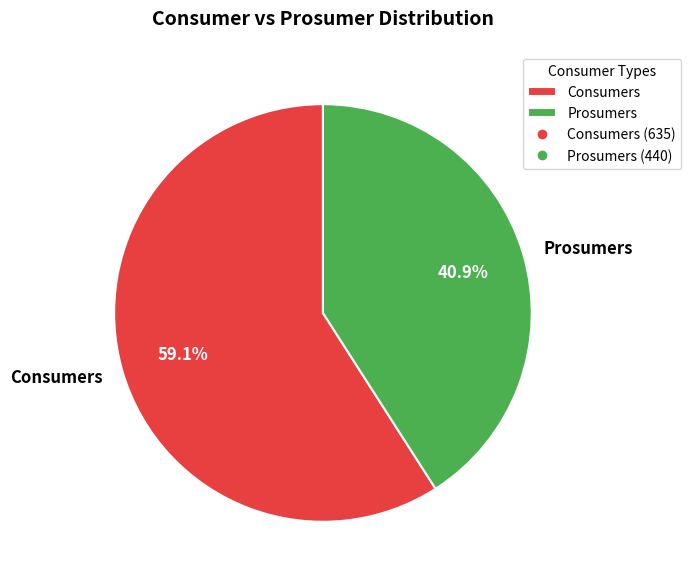

What is the ratio of the value at Consumers to the value at Prosumers?

1.4